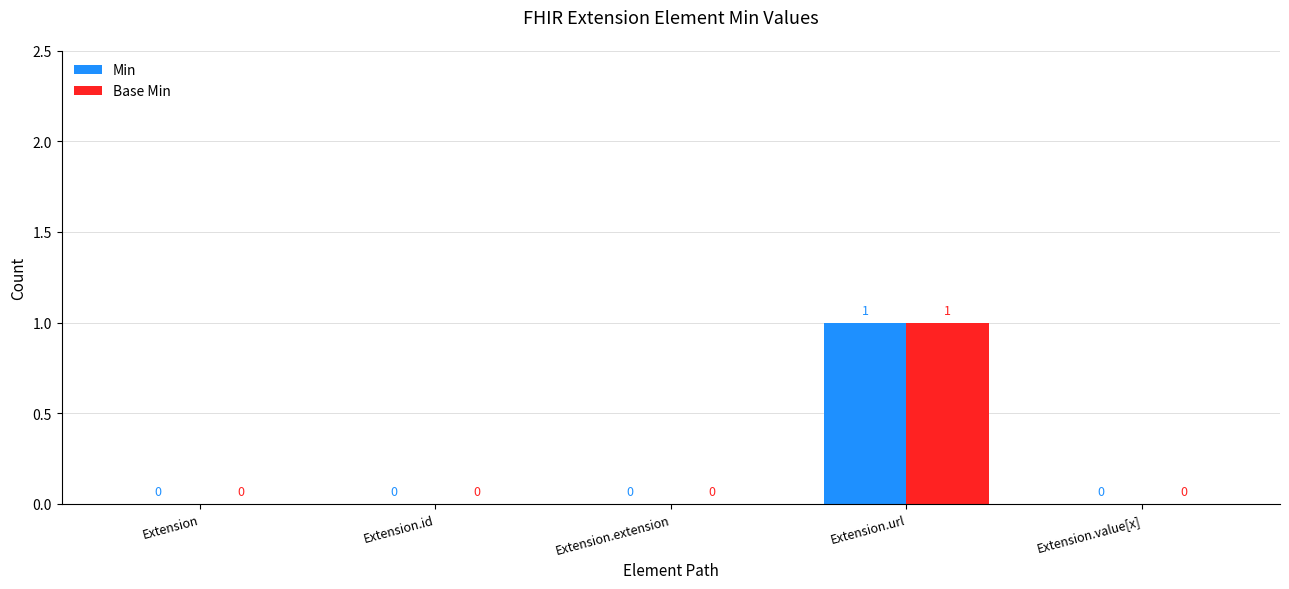

The Base Min series shows 0 at Extension.url. True or false?

False